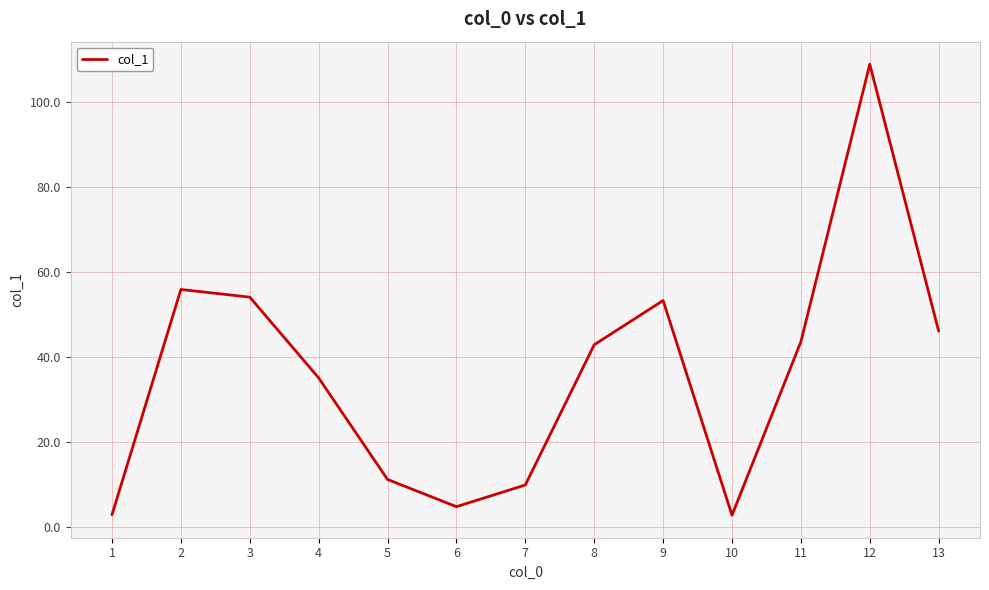

Is it true that the value at 1 is 2.9?

True